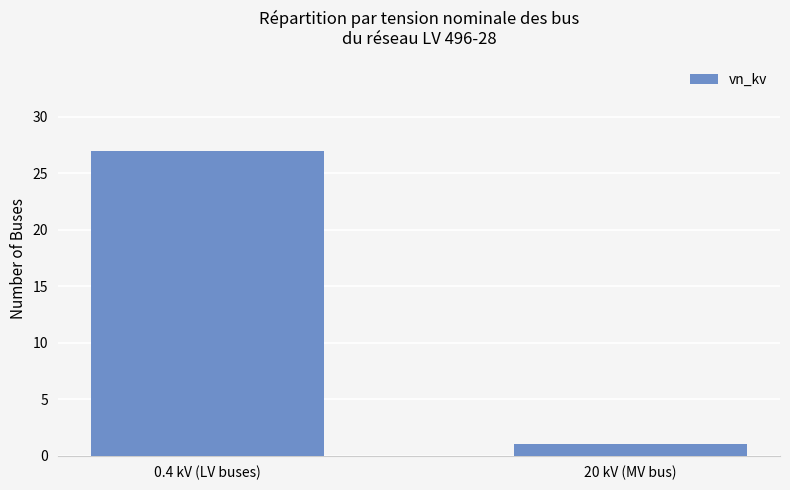

What is the label of the 1st bar from the right?

20 kV (MV bus)